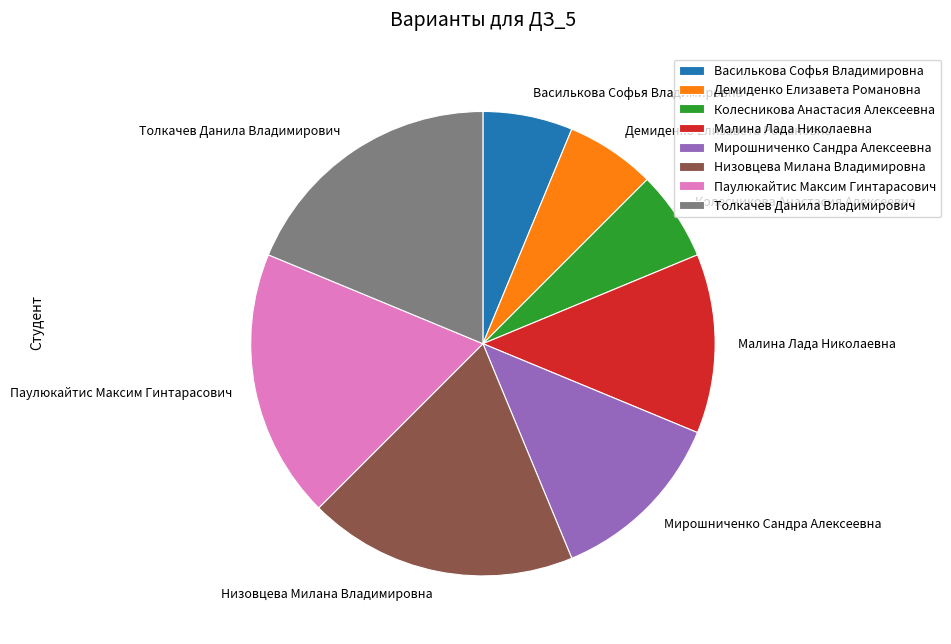

Do Паулюкайтис Максим Гинтарасович and Василькова Софья Владимировна together represent more than half of the pie?

No